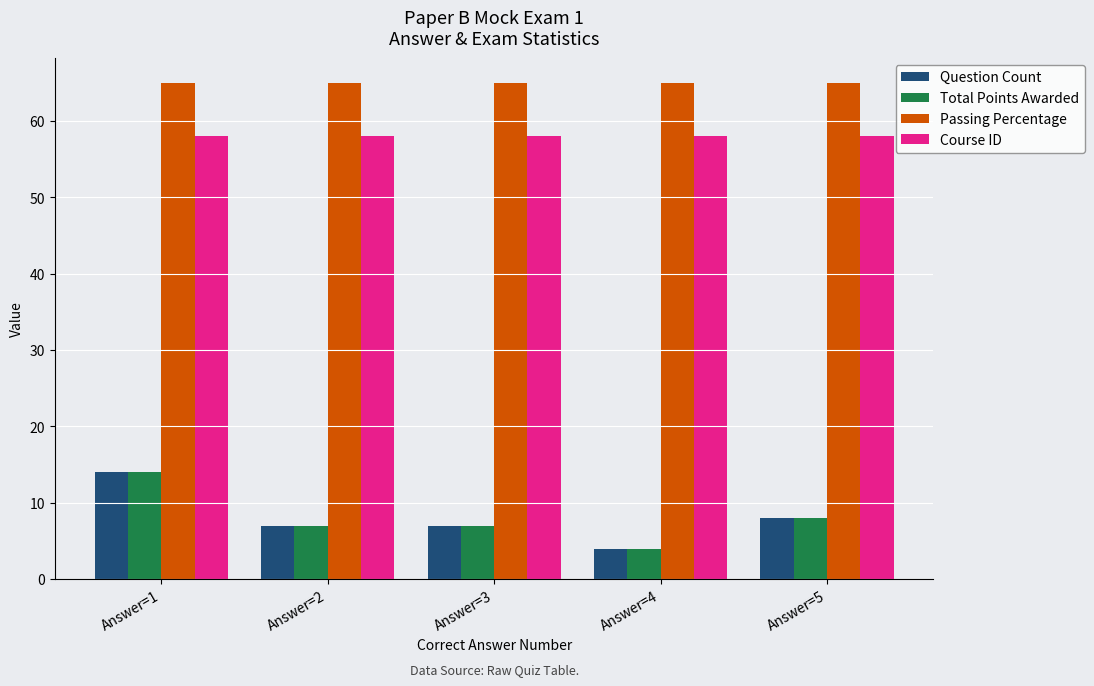

What is the minimum value for Course ID?

58